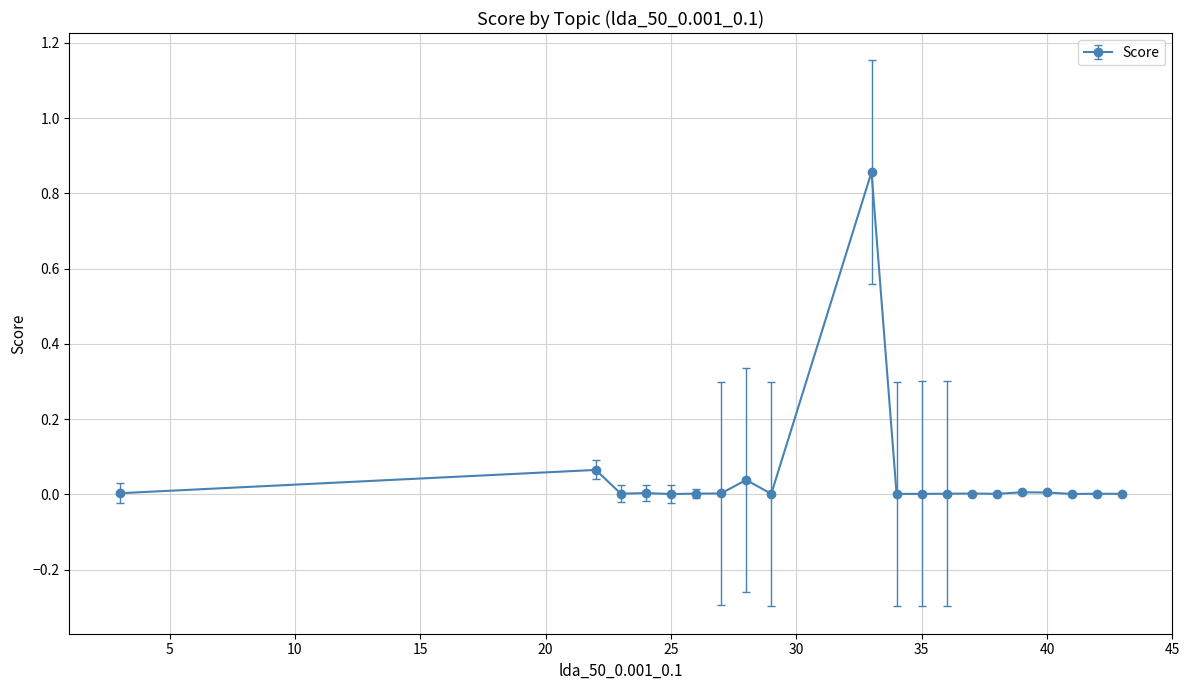

True or false: there are more than 0 points higher than both neighbors.

True